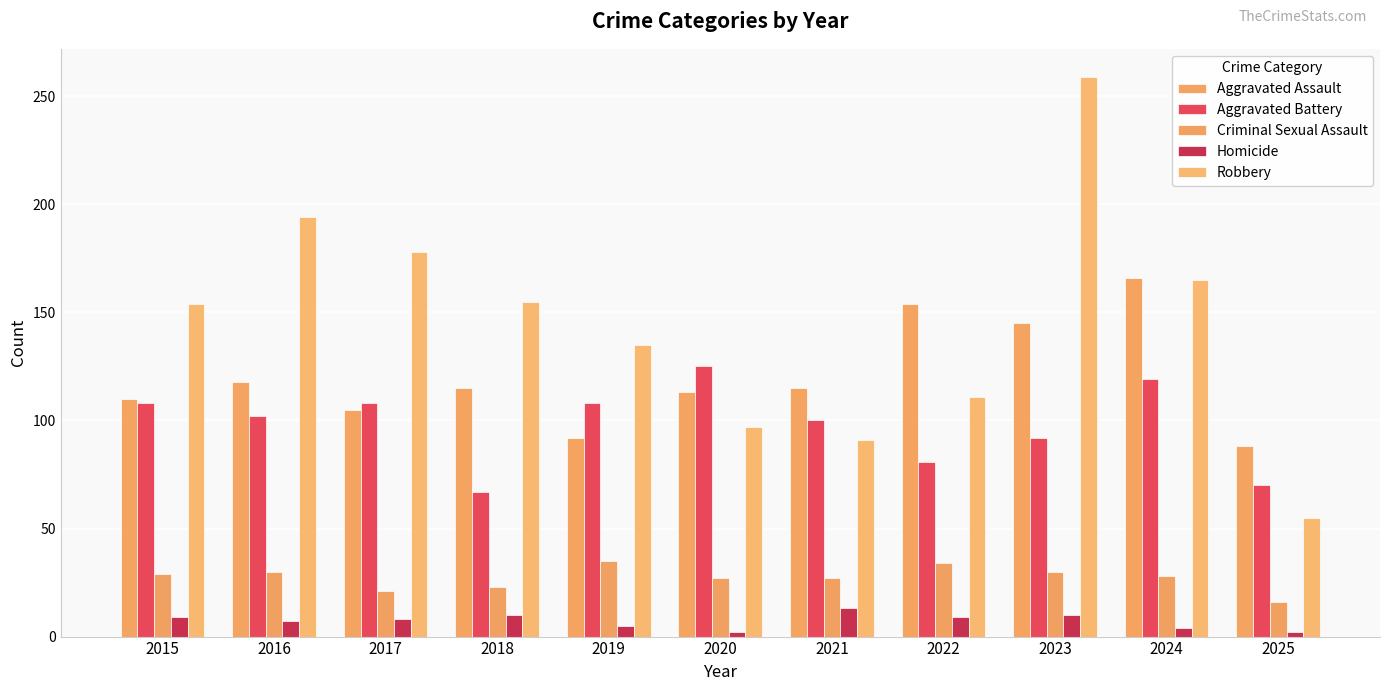

Reading left to right, what are all the values shown in this chart?

Aggravated Assault: 110	118	105	115	92	113	115	154	145	166	88
Aggravated Battery: 108	102	108	67	108	125	100	81	92	119	70
Criminal Sexual Assault: 29	30	21	23	35	27	27	34	30	28	16
Homicide: 9	7	8	10	5	2	13	9	10	4	2
Robbery: 154	194	178	155	135	97	91	111	259	165	55